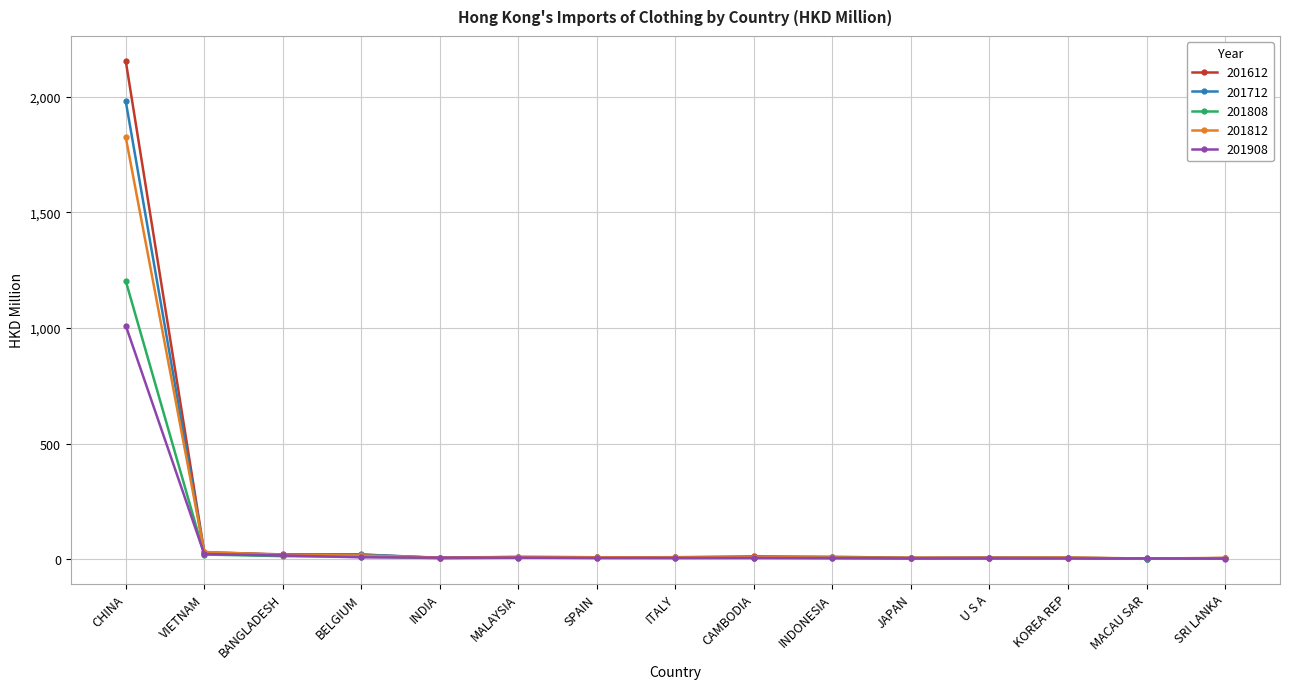

What position from the right is VIETNAM?

14